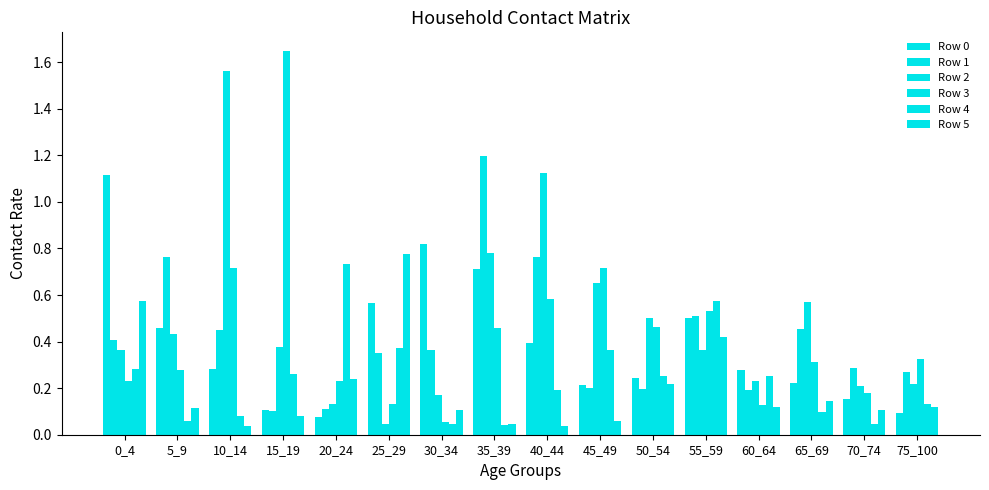

Reading left to right, transcribe all the data shown in this chart.

Row 0: 0_4=1.1	5_9=0.5	10_14=0.3	15_19=0.1	20_24=0.1	25_29=0.6	30_34=0.8	35_39=0.7	40_44=0.4	45_49=0.2	50_54=0.2	55_59=0.5	60_64=0.3	65_69=0.2	70_74=0.2	75_100=0.1
Row 1: 0_4=0.4	5_9=0.8	10_14=0.5	15_19=0.1	20_24=0.1	25_29=0.4	30_34=0.4	35_39=1.2	40_44=0.8	45_49=0.2	50_54=0.2	55_59=0.5	60_64=0.2	65_69=0.5	70_74=0.3	75_100=0.3
Row 2: 0_4=0.4	5_9=0.4	10_14=1.6	15_19=0.4	20_24=0.1	25_29=0.0	30_34=0.2	35_39=0.8	40_44=1.1	45_49=0.7	50_54=0.5	55_59=0.4	60_64=0.2	65_69=0.6	70_74=0.2	75_100=0.2
Row 3: 0_4=0.2	5_9=0.3	10_14=0.7	15_19=1.6	20_24=0.2	25_29=0.1	30_34=0.1	35_39=0.5	40_44=0.6	45_49=0.7	50_54=0.5	55_59=0.5	60_64=0.1	65_69=0.3	70_74=0.2	75_100=0.3
Row 4: 0_4=0.3	5_9=0.1	10_14=0.1	15_19=0.3	20_24=0.7	25_29=0.4	30_34=0.0	35_39=0.0	40_44=0.2	45_49=0.4	50_54=0.3	55_59=0.6	60_64=0.3	65_69=0.1	70_74=0.0	75_100=0.1
Row 5: 0_4=0.6	5_9=0.1	10_14=0.0	15_19=0.1	20_24=0.2	25_29=0.8	30_34=0.1	35_39=0.0	40_44=0.0	45_49=0.1	50_54=0.2	55_59=0.4	60_64=0.1	65_69=0.1	70_74=0.1	75_100=0.1